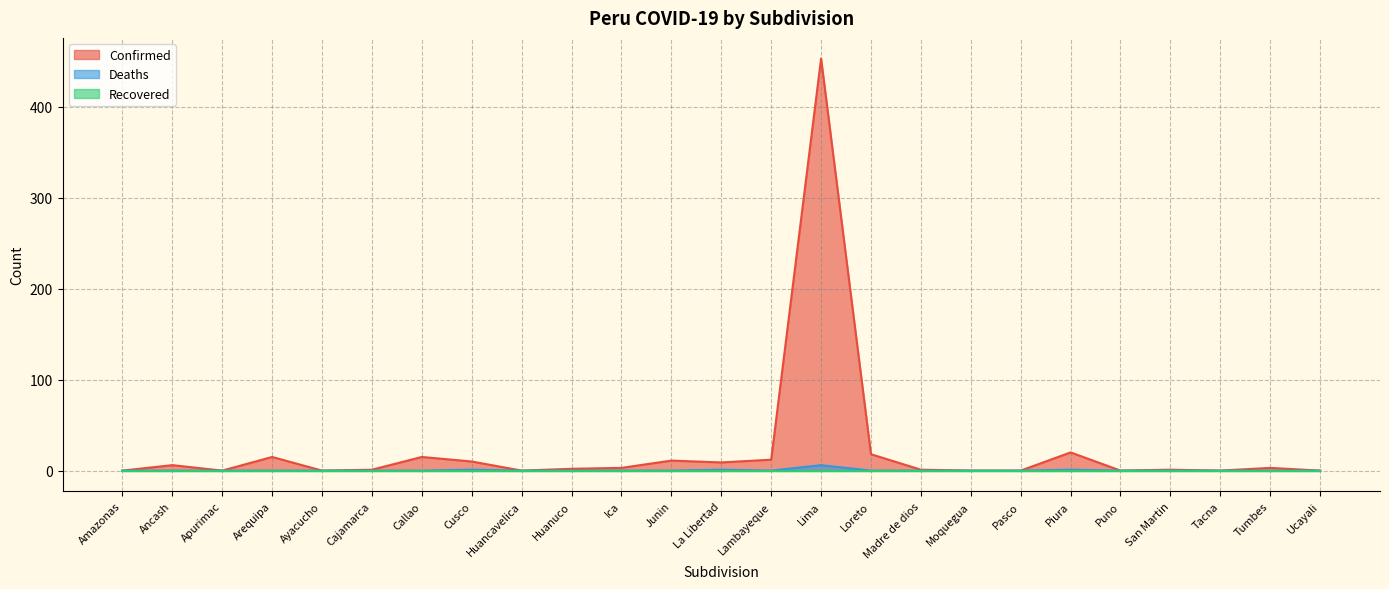

Which has a higher value, Piura or Loreto?

Piura